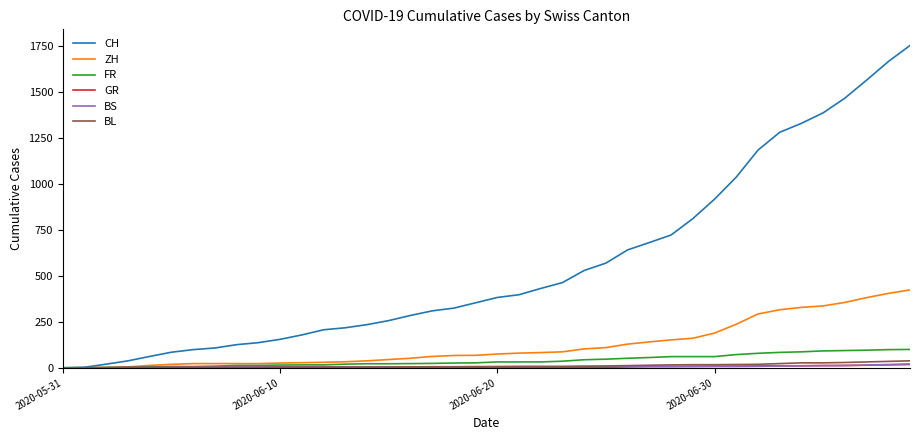

What is the label of the 21st point from the left?

2020-06-20